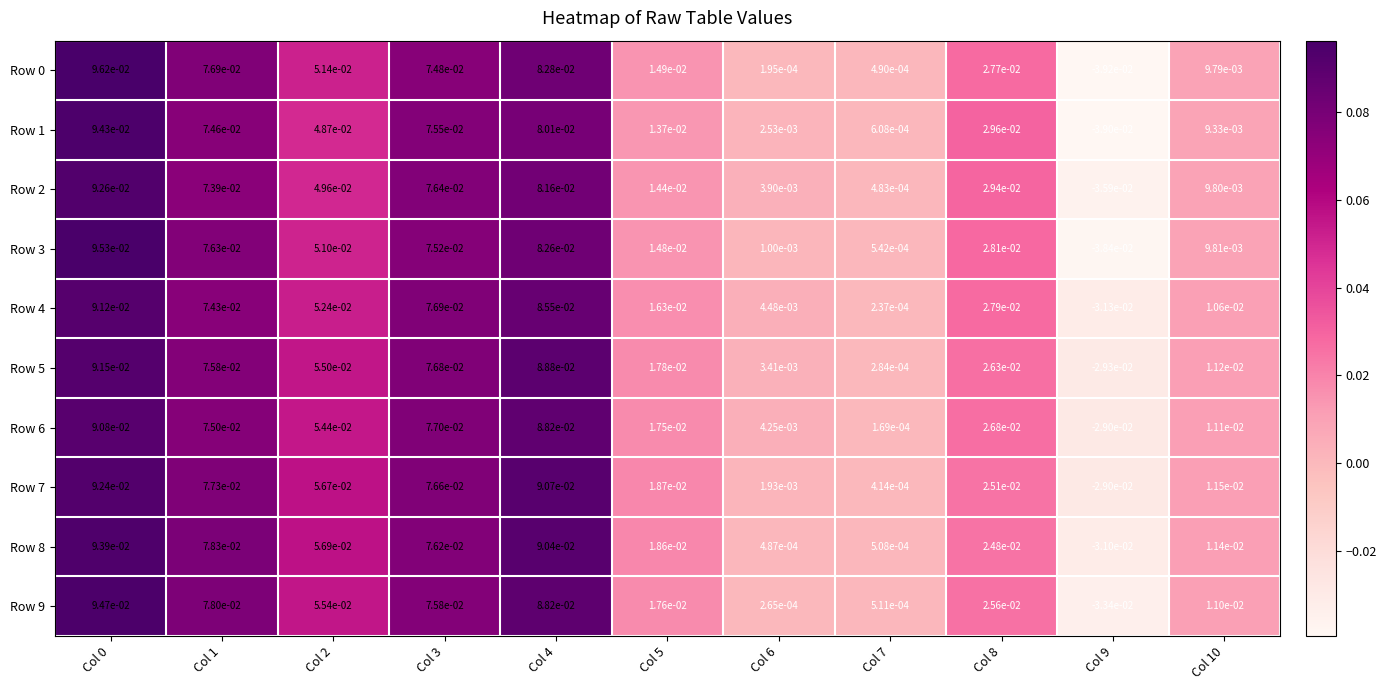

How many data points does each series have?

11